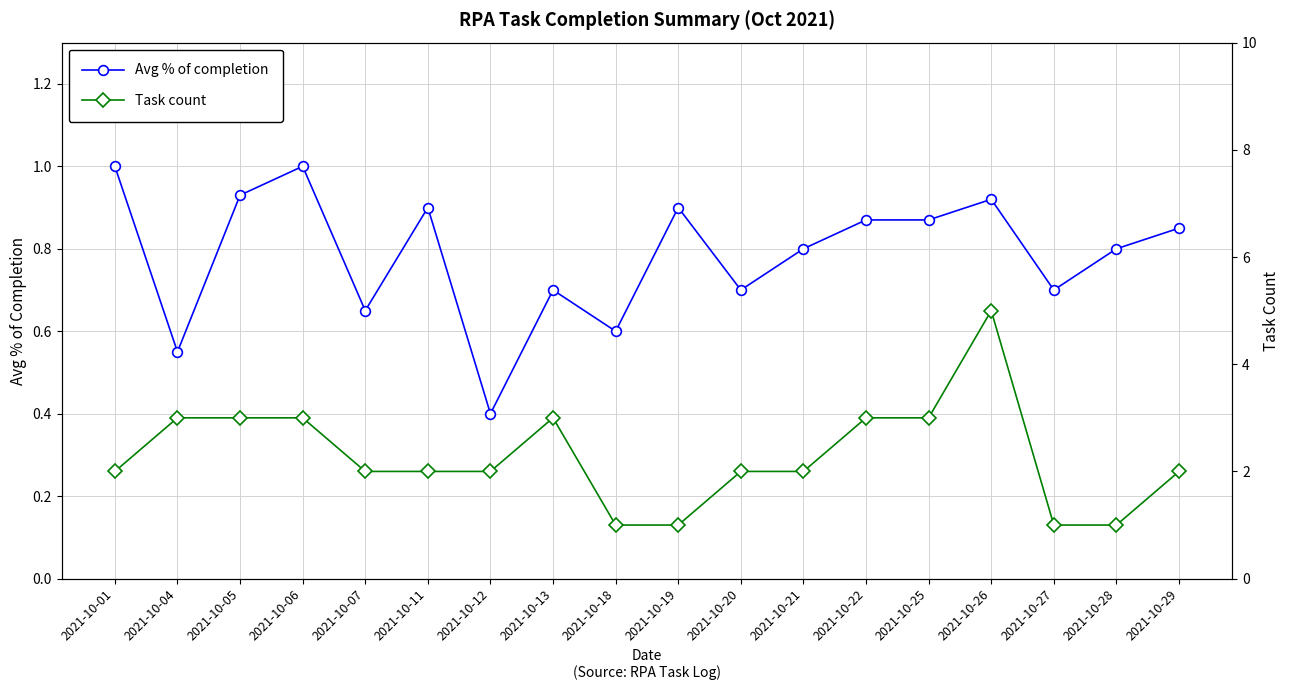

What are all the series names shown in the legend?

Avg % of completion, Task count